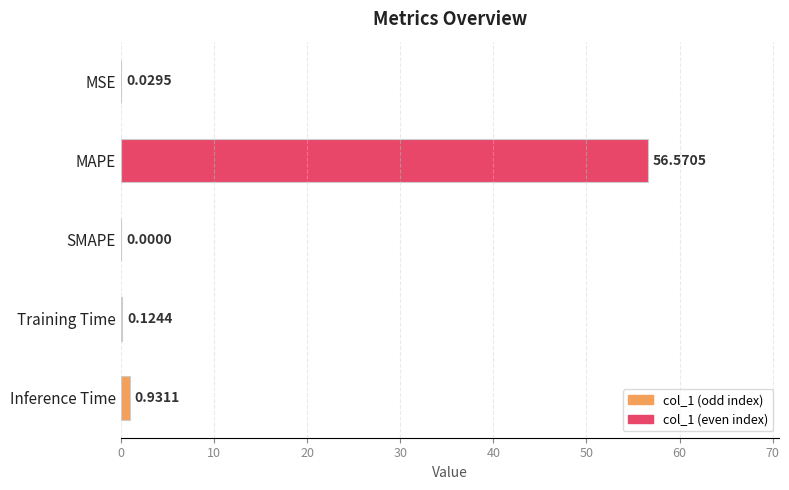

Are the bars horizontal?

Yes